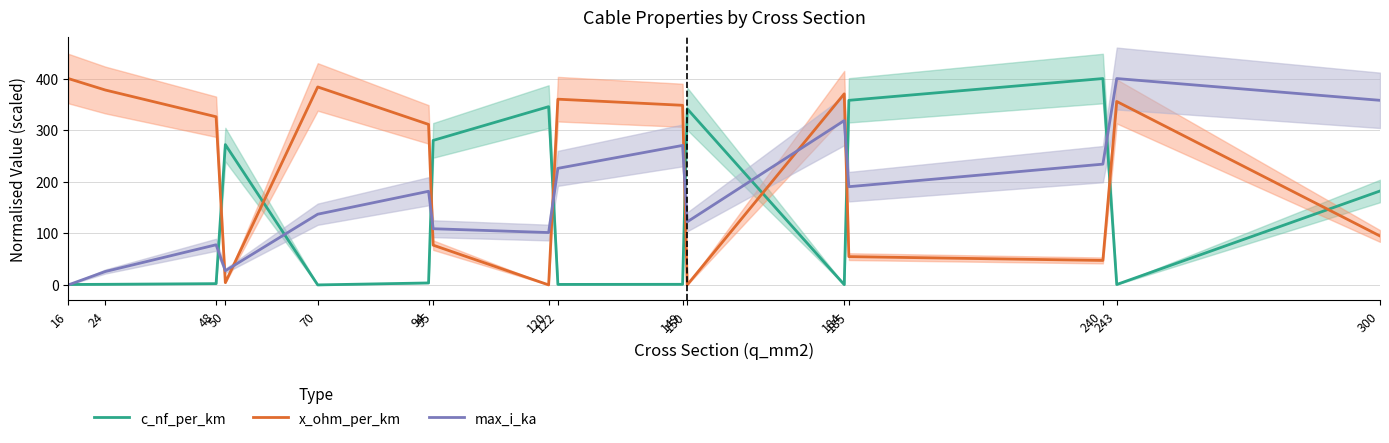

What is the maximum value for c_nf_per_km?

400.0